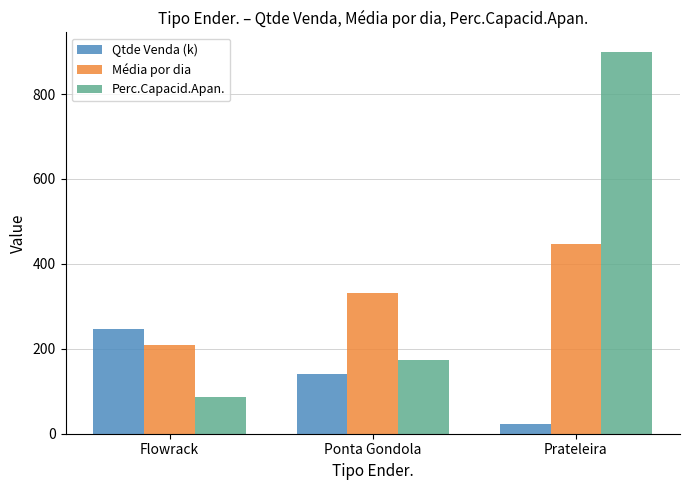

Which series has the largest range (max minus min)?

Perc.Capacid.Apan.